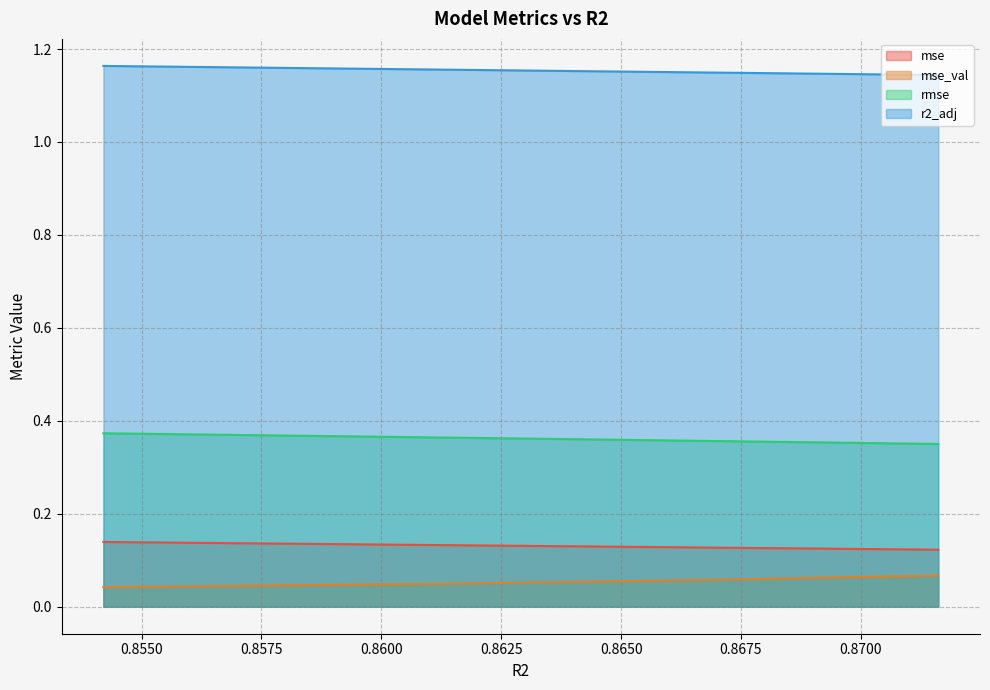

The value of mse_val at 0.86655137621096 is 0.0. True or false?

False